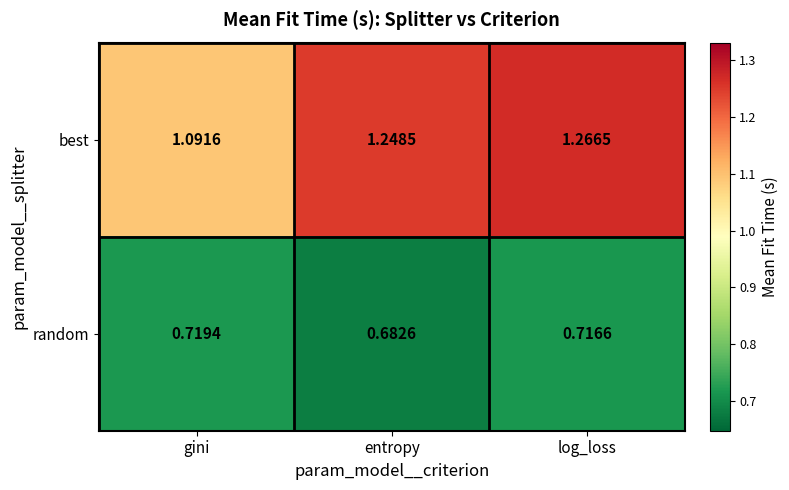

Which series has the widest spread of values?

best